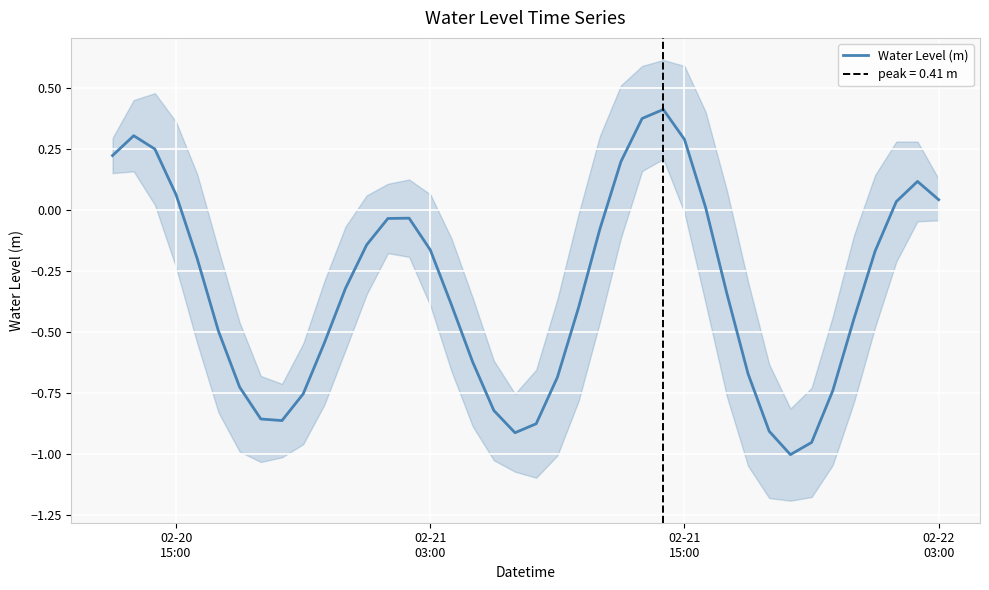

Is this an area chart (filled region under the line)?

No